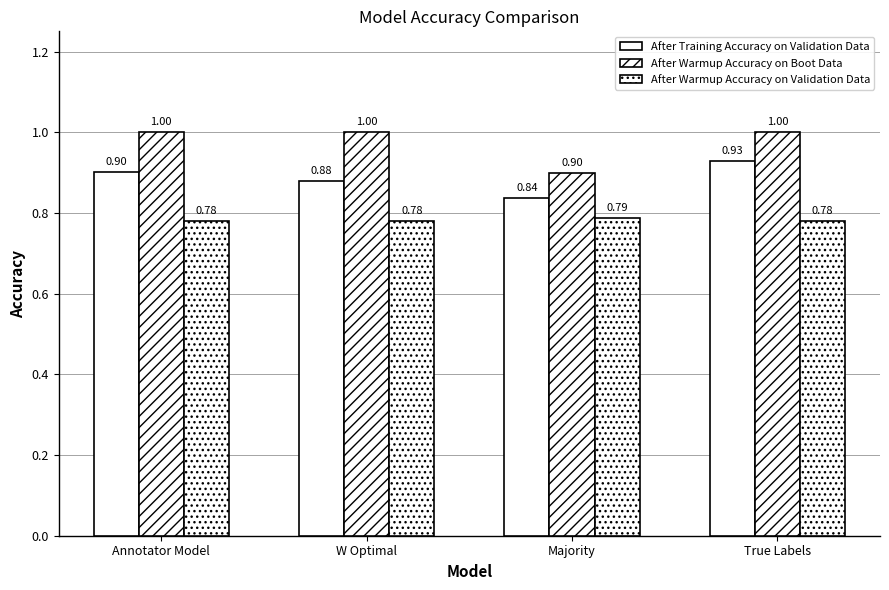

At which category does the chart reach its peak across all series?

Annotator Model